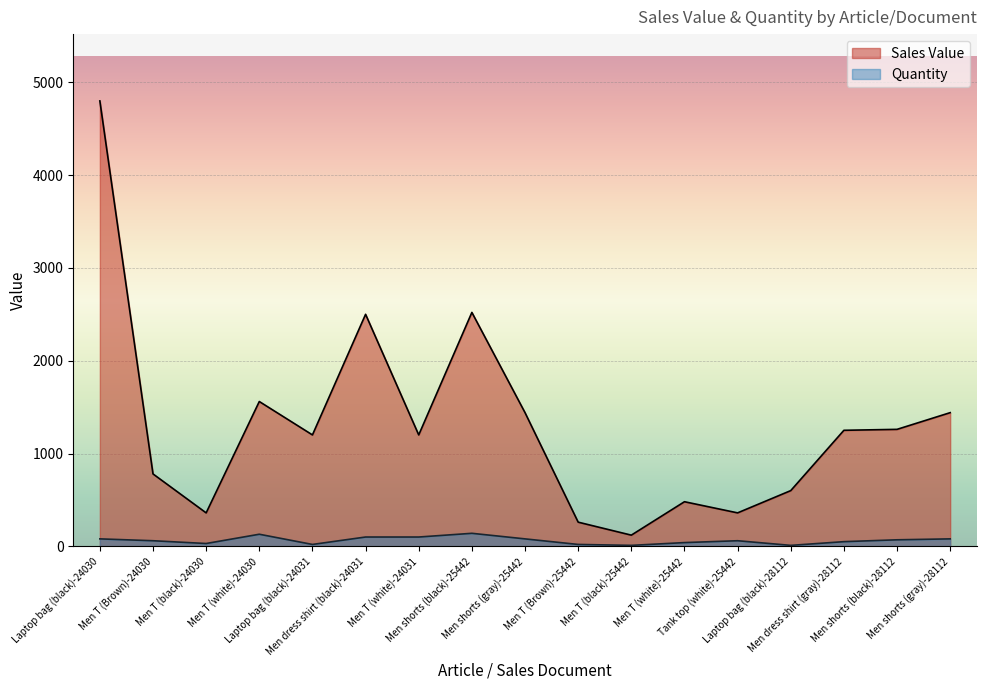

True or false: Sales Value and Quantity cross at least once.

False